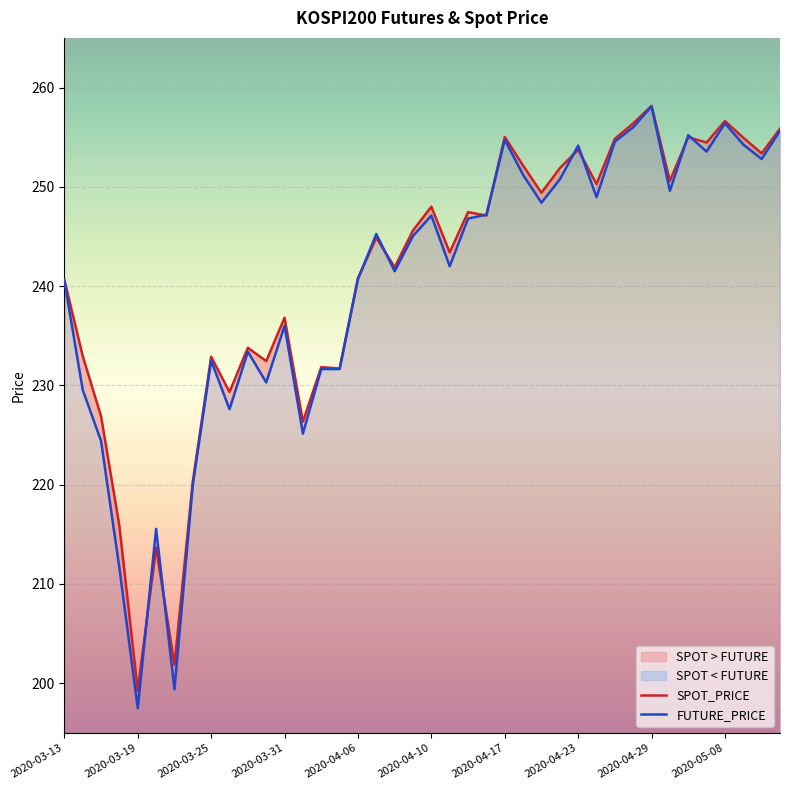

What is the lowest value of the FUTURE_PRICE series?

197.5